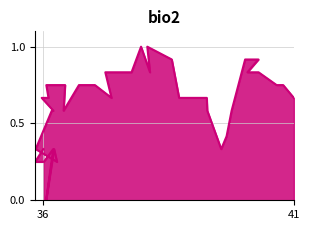

How many points are higher than both their immediate neighbors (excluding endpoints)?

4